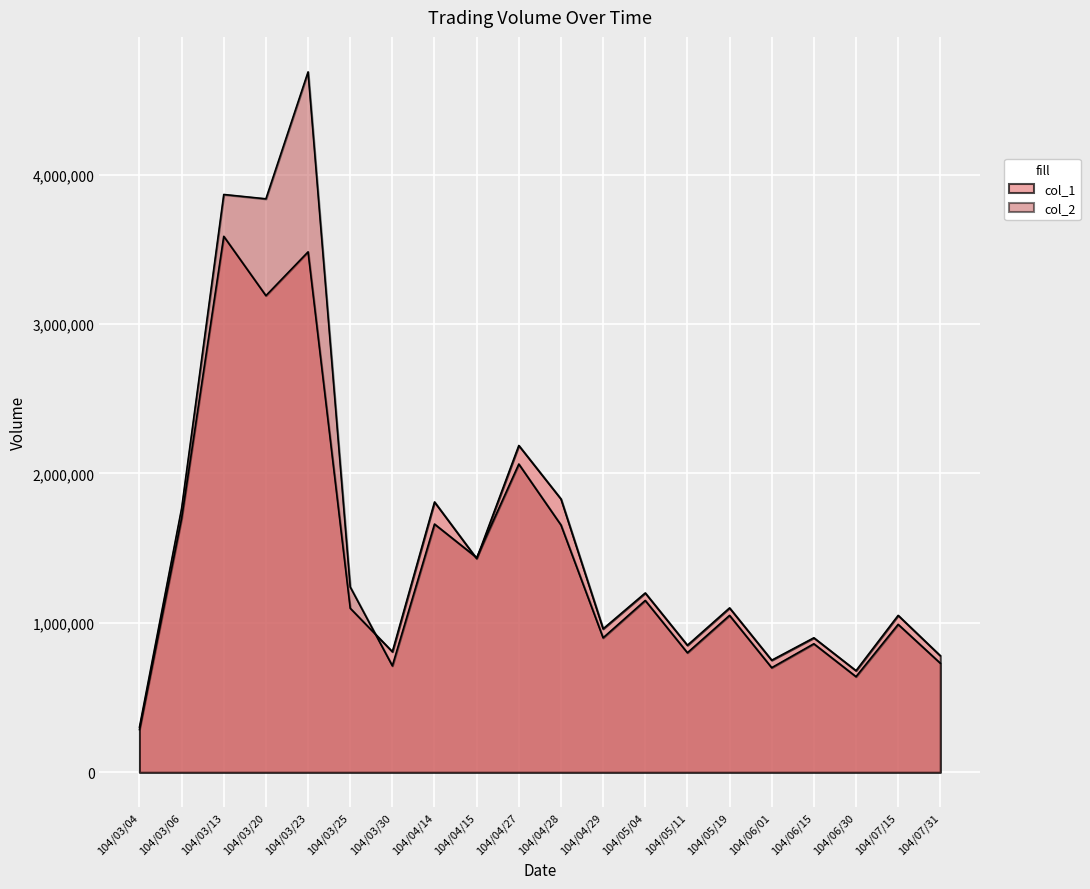

At 104/03/25, list the series in order from smallest to largest.

col_1, col_2